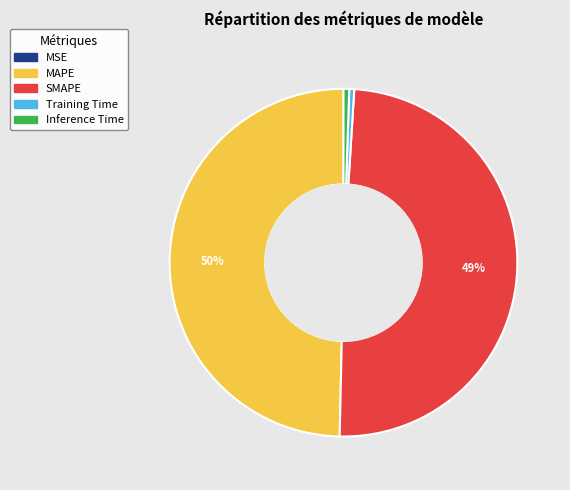

To the nearest percent, what percentage of the pie is SMAPE?

49%